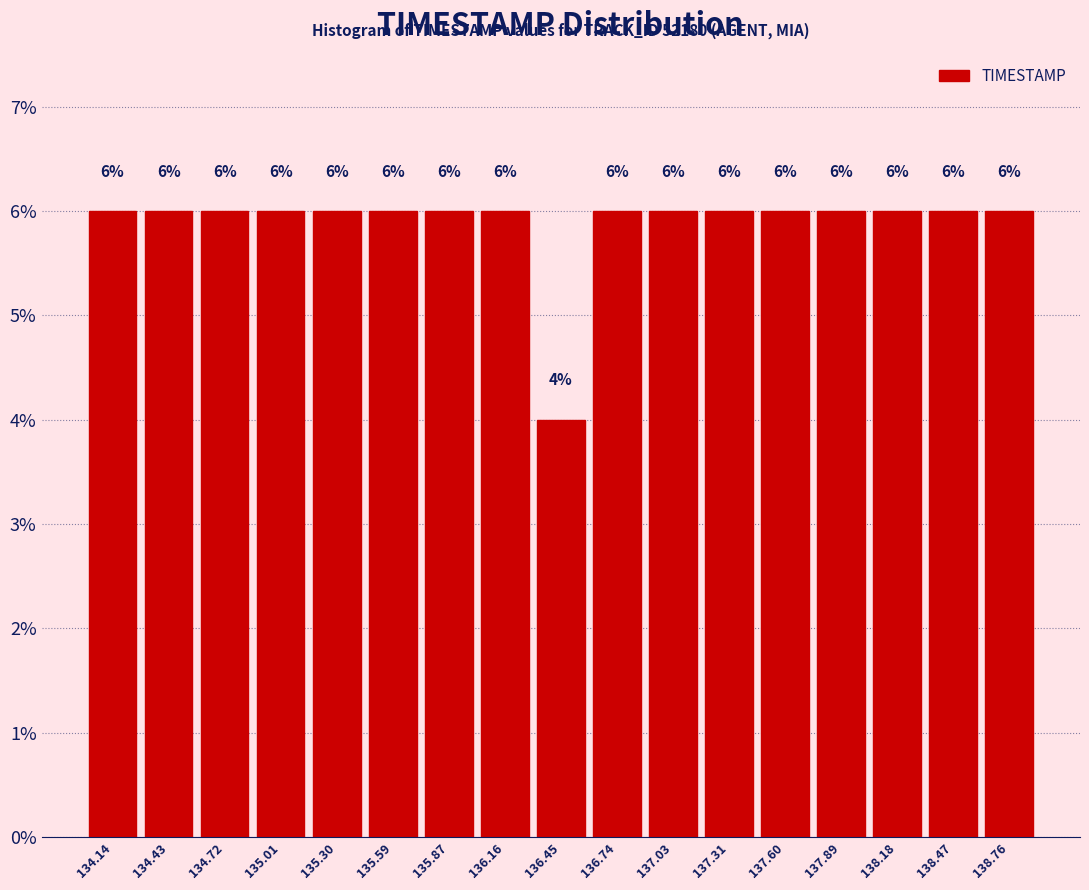

Reading left to right, list every bar in this chart as the range it spans on the x-axis followed by its height. The bar edges are not printed on the chart, so give them approximately, as read against the axis.

134.00 to 134.30: 6
134.30 to 134.60: 6
134.60 to 134.85: 6
134.85 to 135.15: 6
135.15 to 135.45: 6
135.45 to 135.75: 6
135.75 to 136.00: 6
136.00 to 136.30: 6
136.30 to 136.60: 4
136.60 to 136.90: 6
136.90 to 137.15: 6
137.15 to 137.45: 6
137.45 to 137.75: 6
137.75 to 138.05: 6
138.05 to 138.30: 6
138.30 to 138.60: 6
138.60 to 138.90: 6